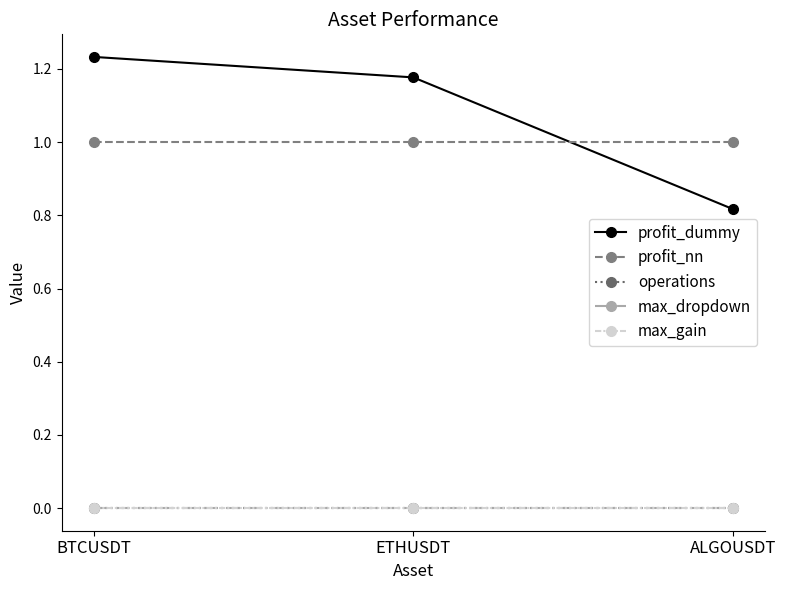

Which series has the largest range (max minus min)?

profit_dummy